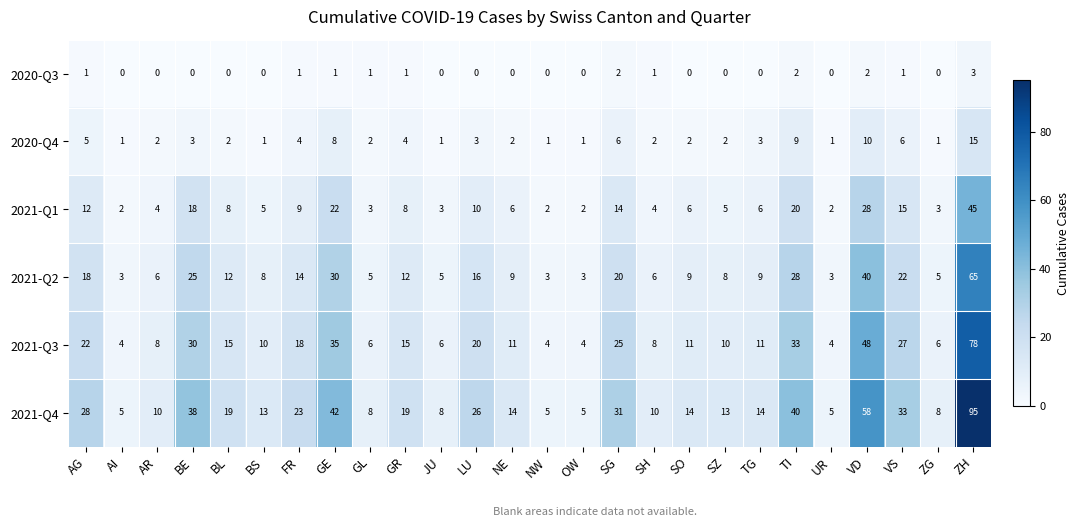

Is it true that 2021-Q4 equals 5 at JU?

False